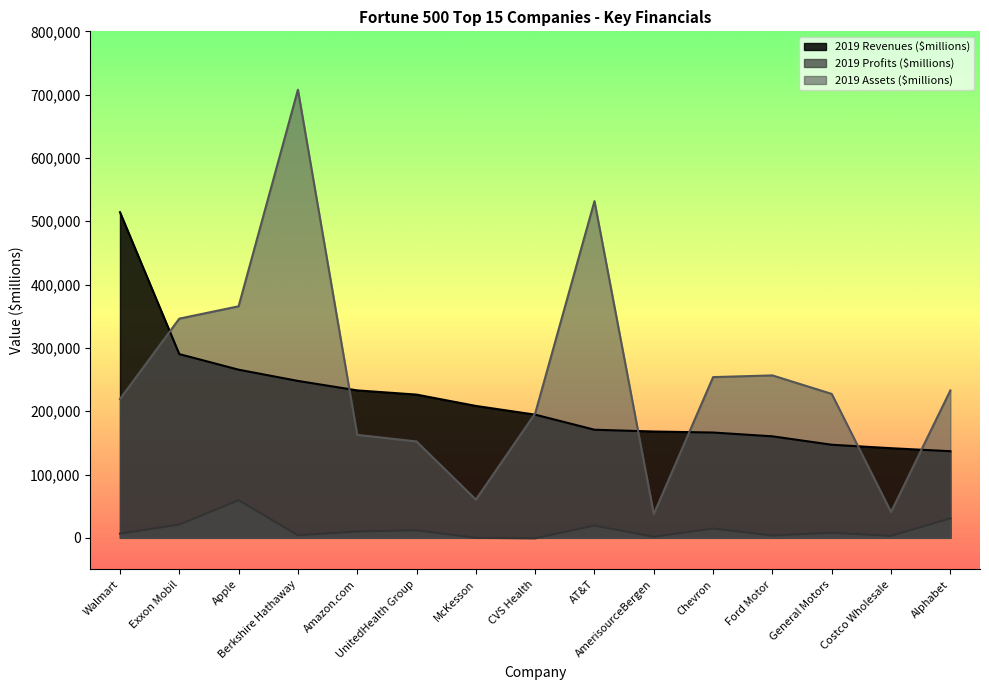

At which category is the sum across all series the highest?

Berkshire Hathaway